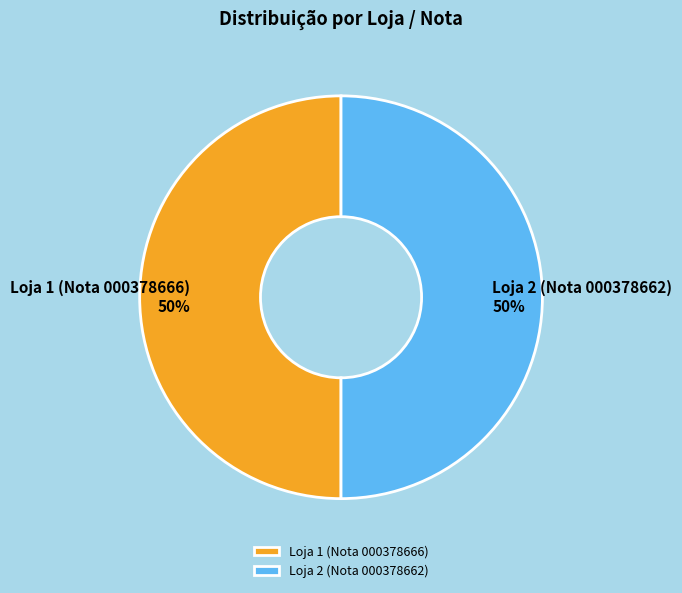

Combined, do Loja 1 (Nota 000378666) and Loja 2 (Nota 000378662) account for over 50%?

Yes